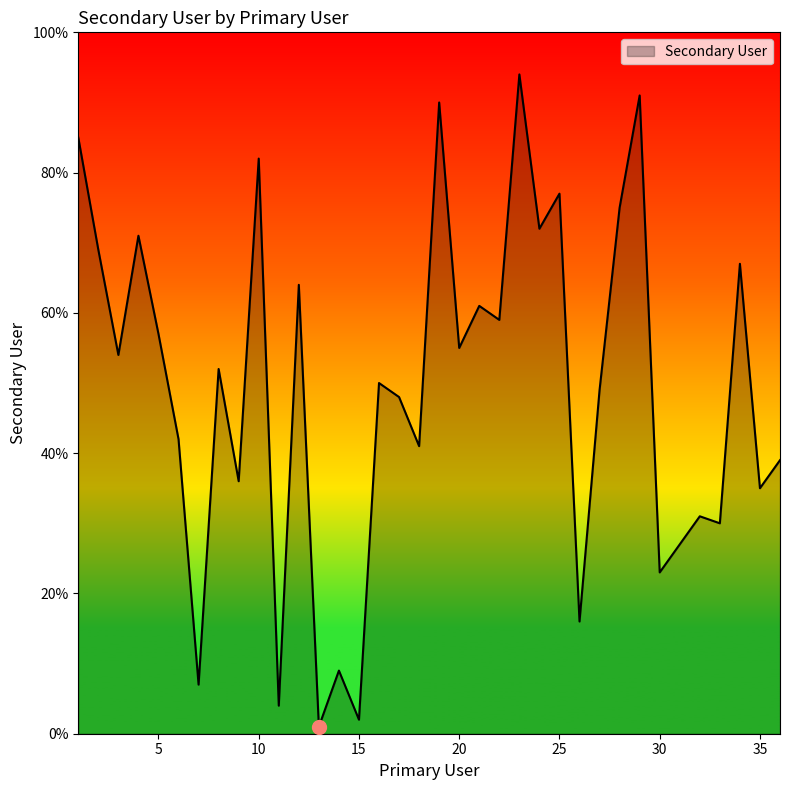

What is the sum of all values?

1765